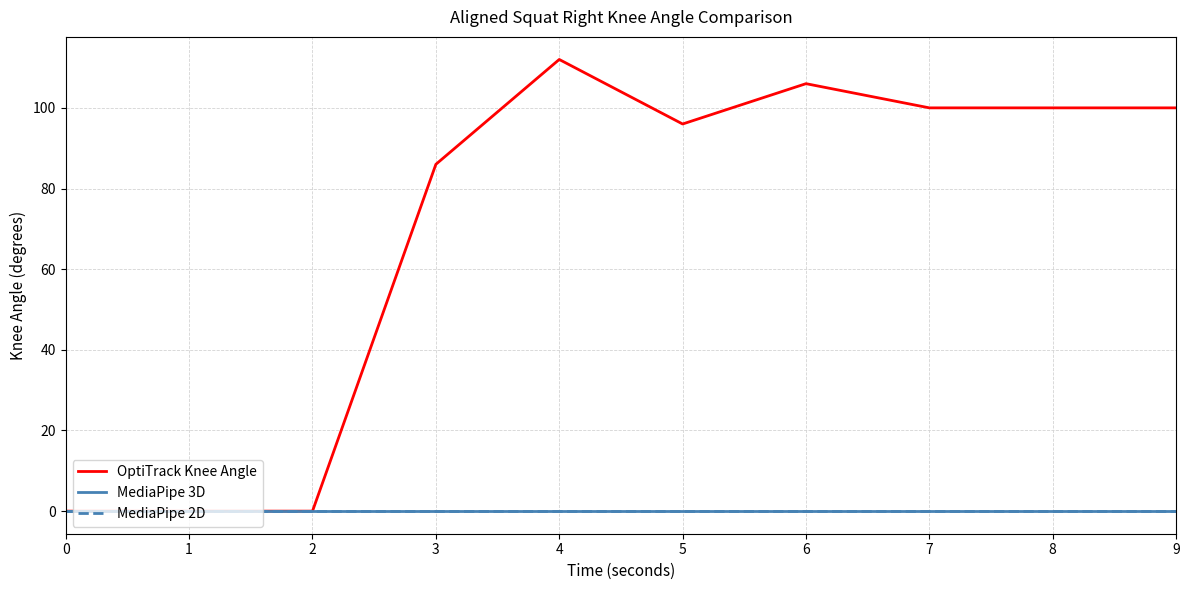

At which category does OptiTrack Knee Angle reach its first local valley?

5